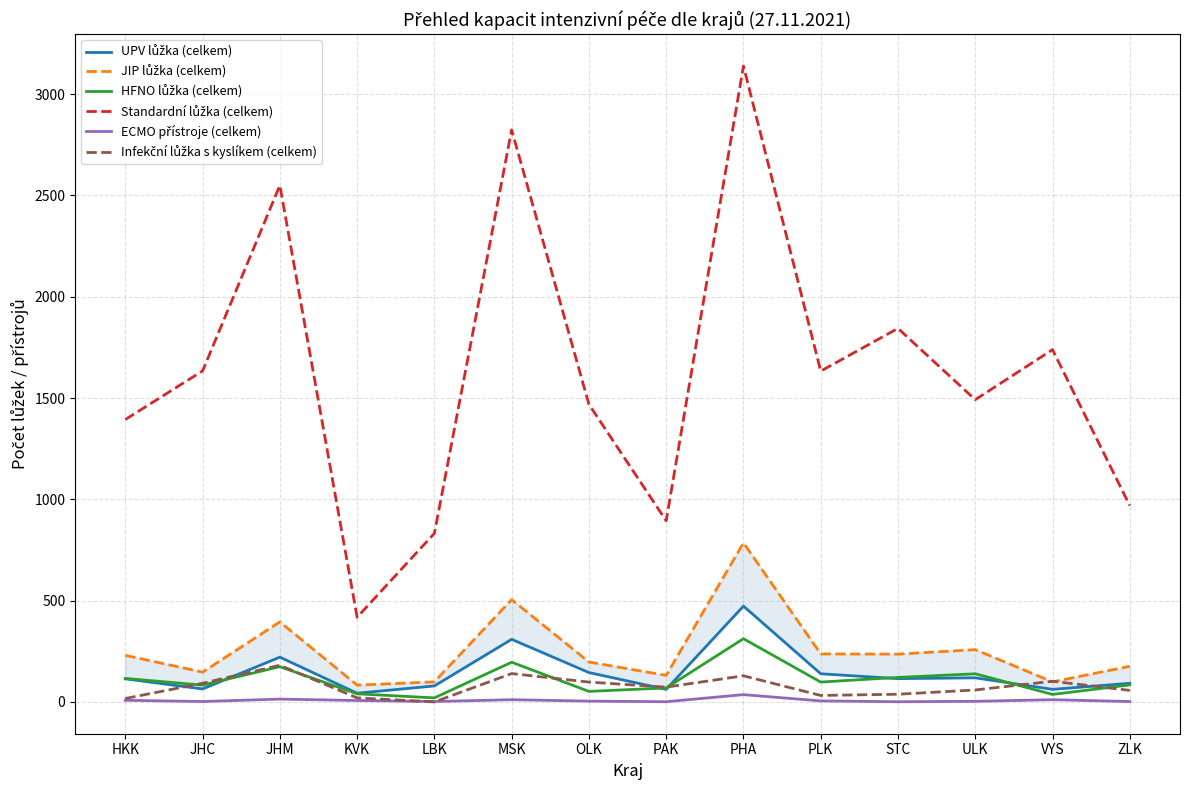

What is the label of the 12th point from the right?

JHM